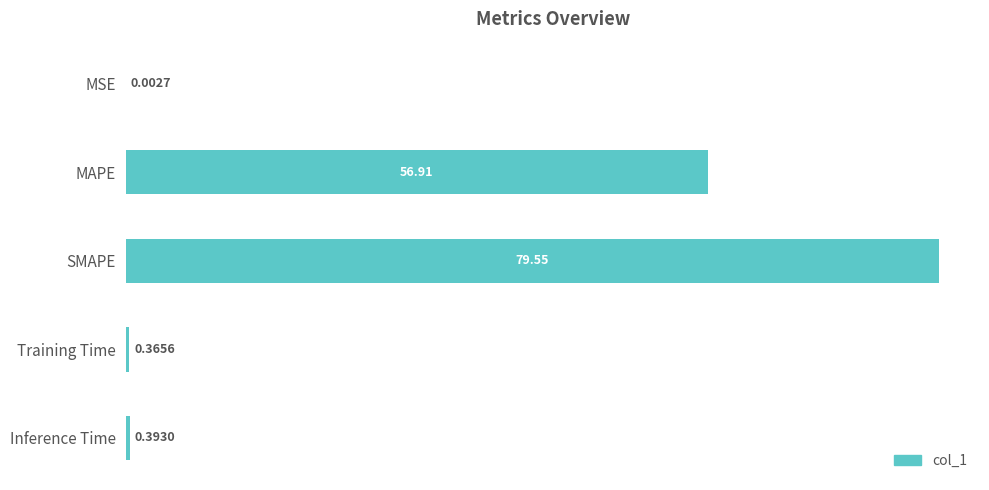

What is the change in value from MSE to Training Time?

+0.4